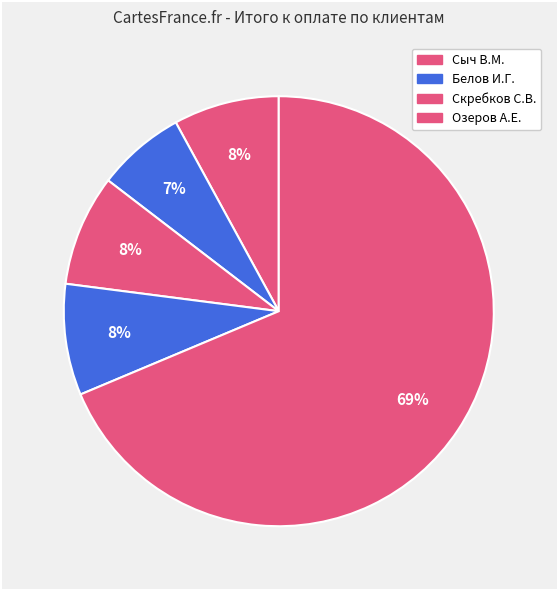

How many segments does this pie chart have?

5